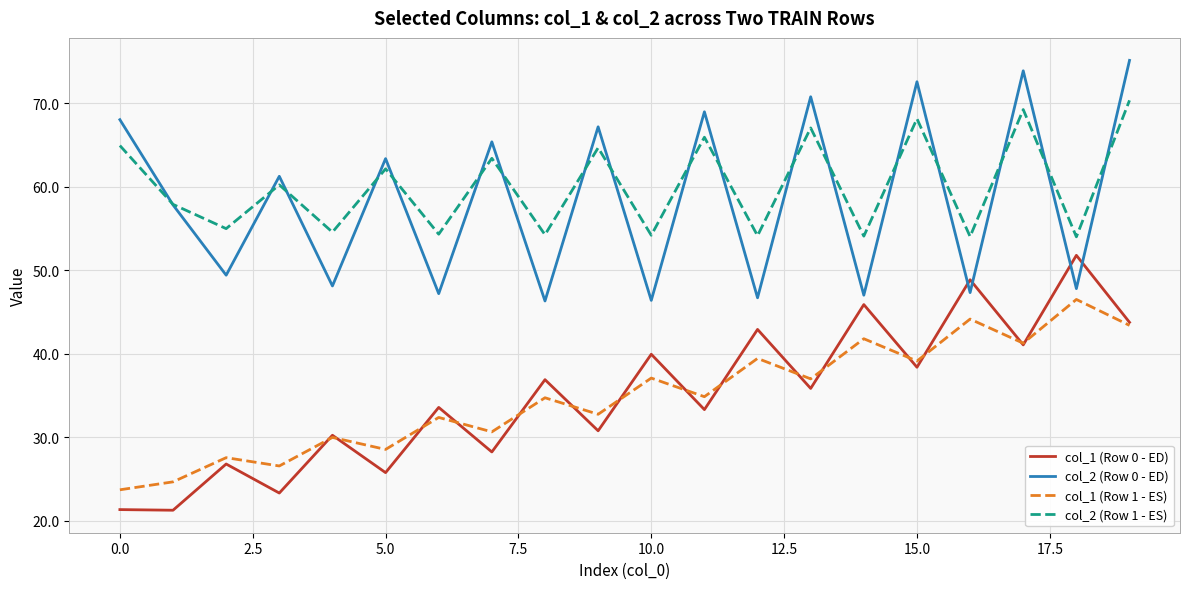

What is the average value of the col_1 (Row 0 - ED) series?

35.0